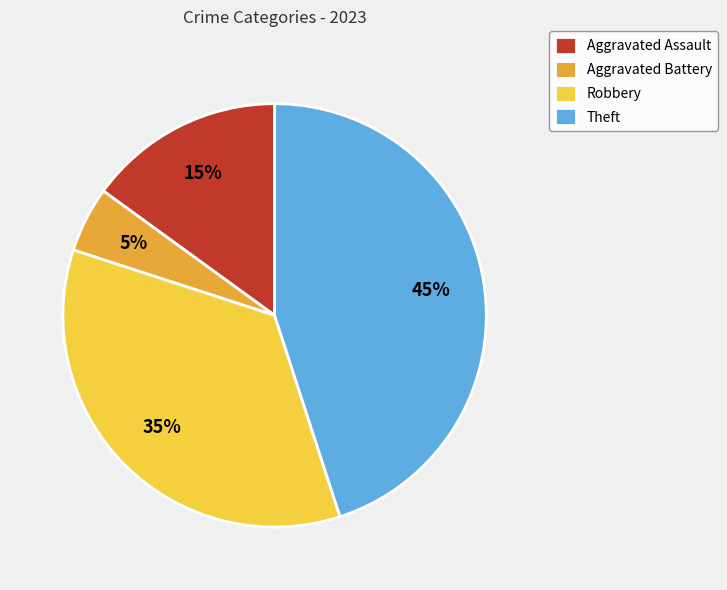

Is there any slice that represents more than half of the pie?

No